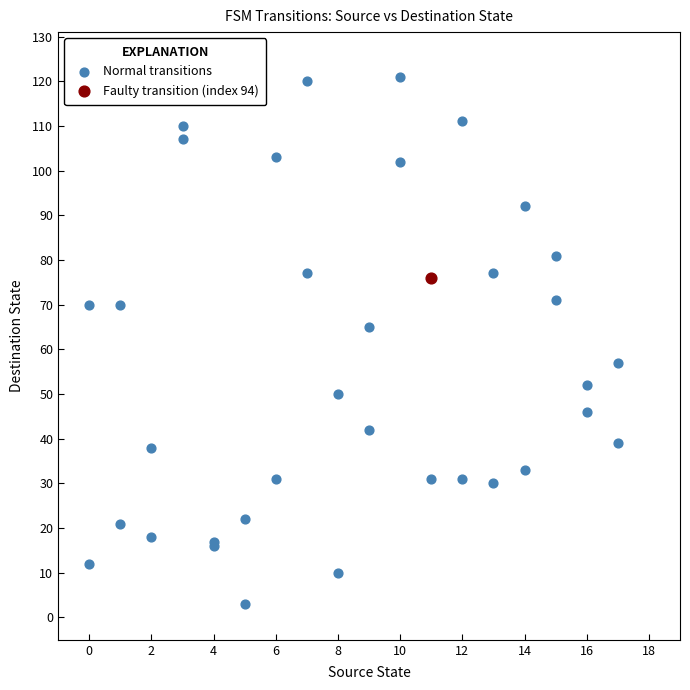

What are all the series names shown in the legend?

Normal transitions, Faulty transition (index 94)